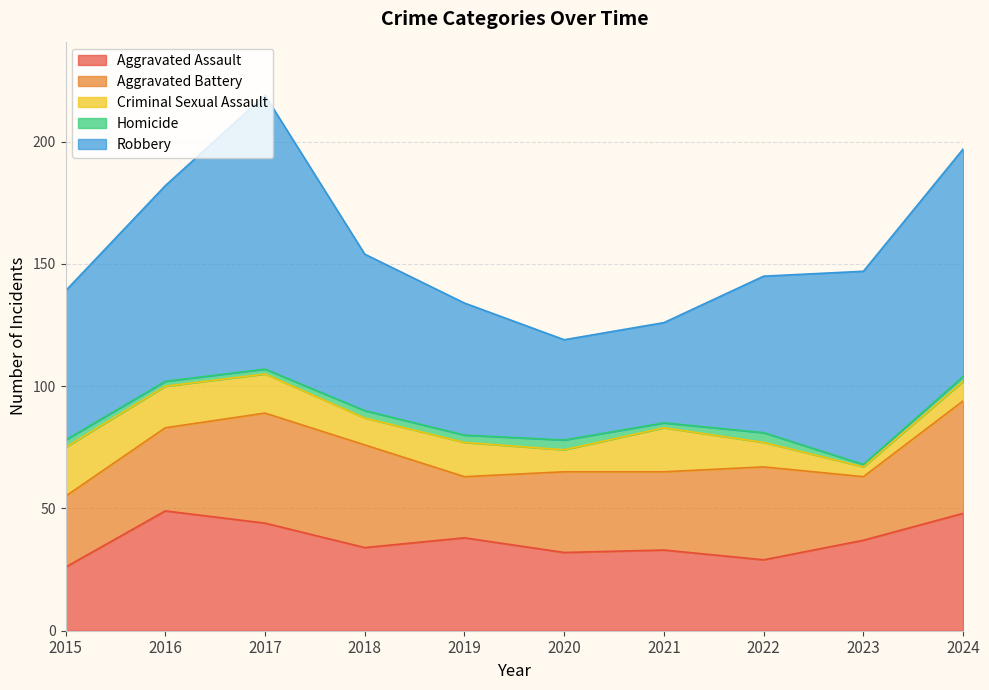

Count the number of categories in the chart.

10